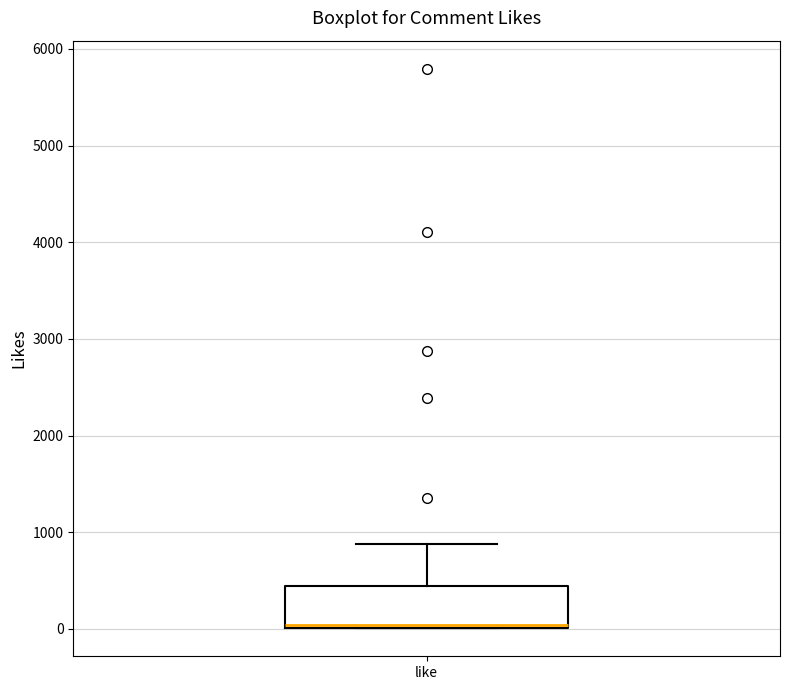

Where is the lower edge of the box for like on the y-axis? The values are not printed on the chart, so give them approximately, as read against the axis.

0